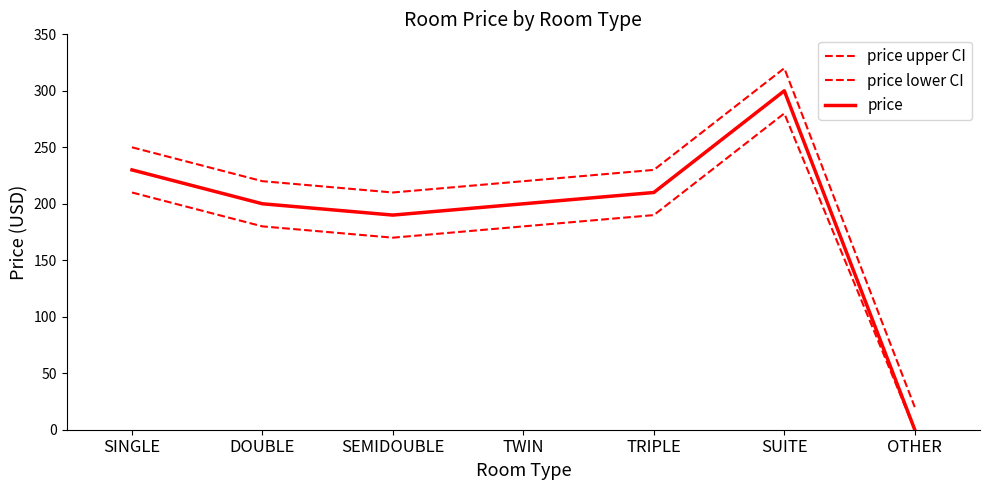

At how many categories does at least one series exceed 103?

6